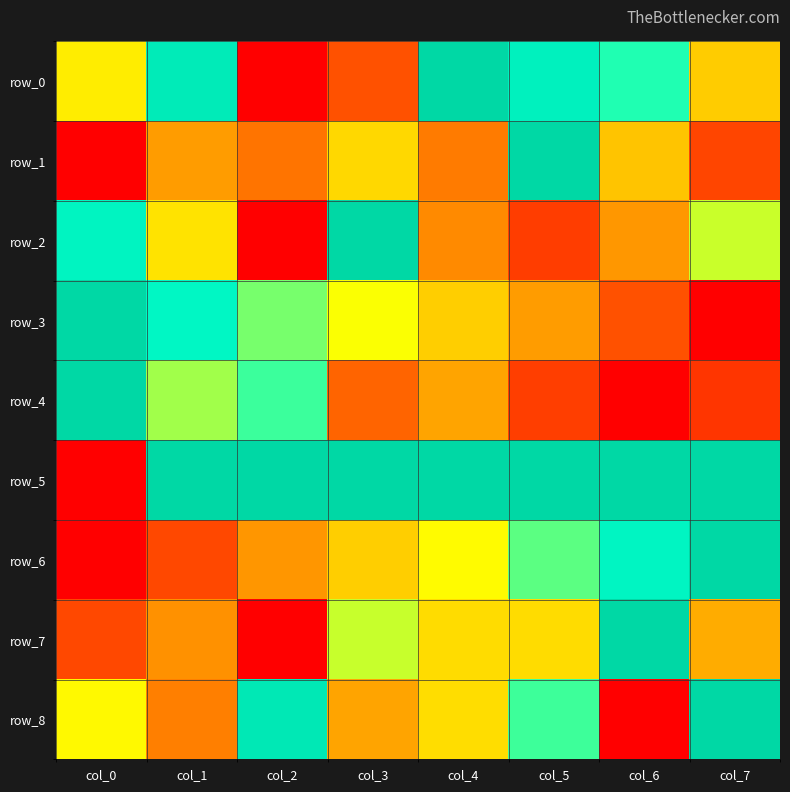

Is the value of row_1 at col_6 greater than the value of row_2 at col_2?

Yes